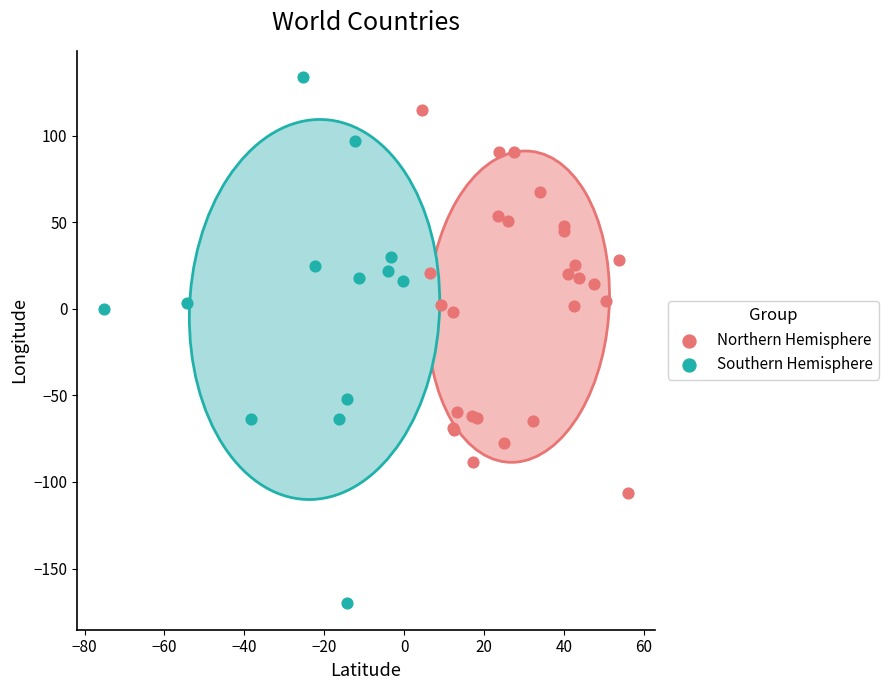

Which series contains the highest Y value?

Southern Hemisphere